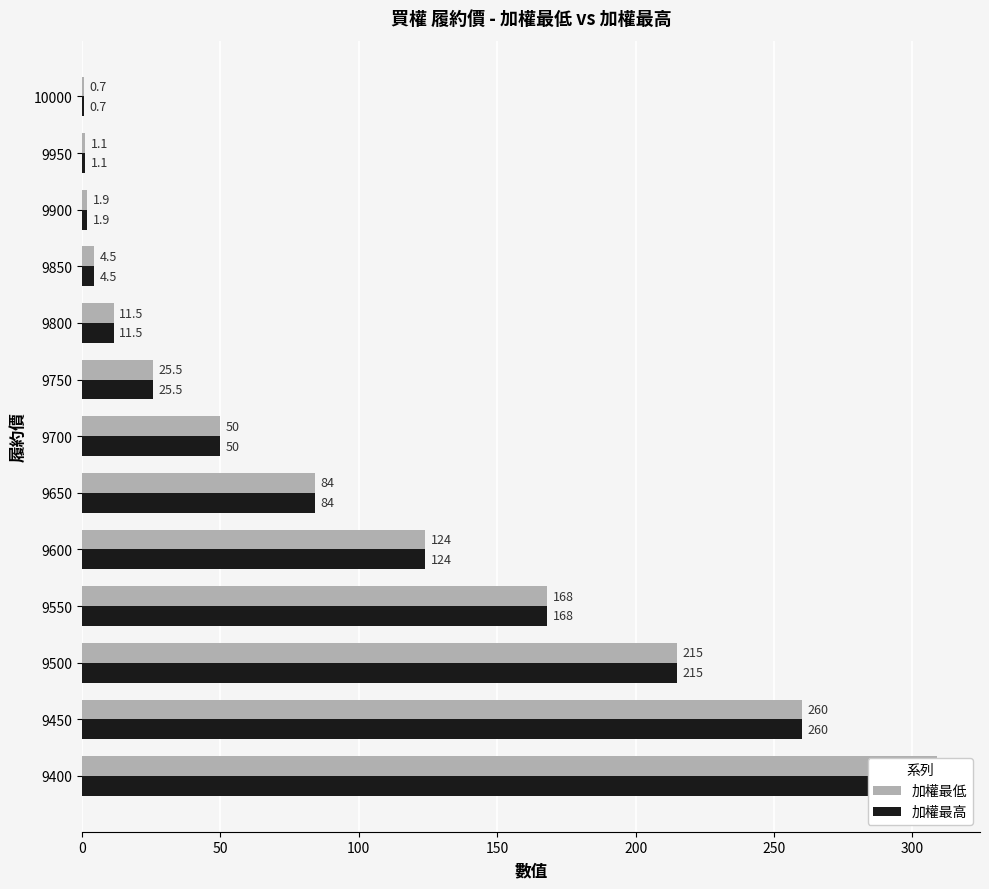

How many distinct data groups are displayed?

2